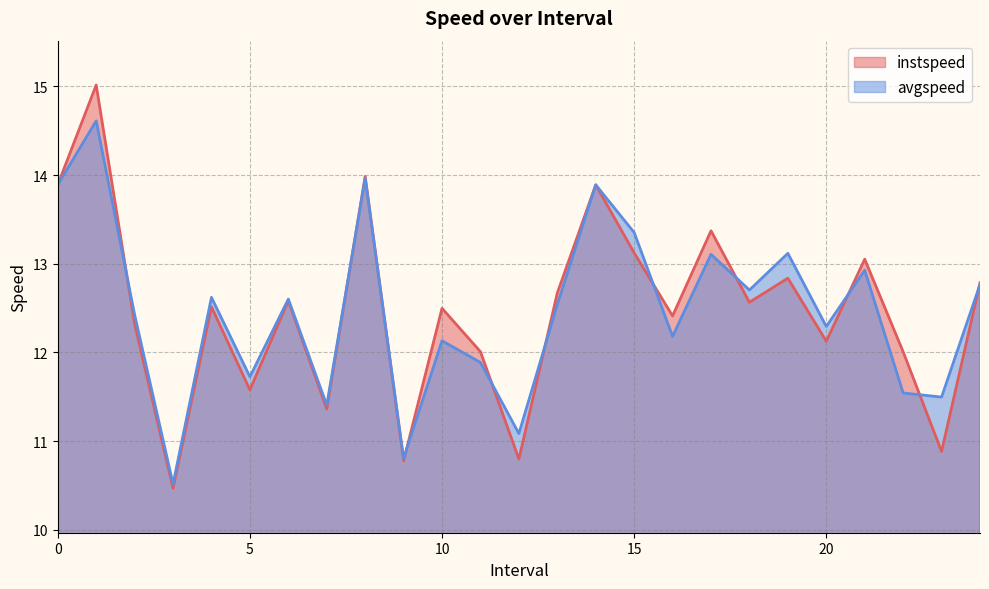

What is the difference between the instspeed values at 5.0 and 7.0?

0.2